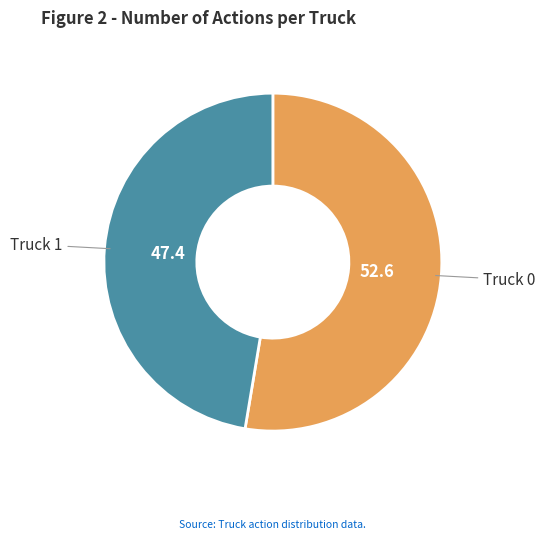

The Truck 0 slice represents 61% of the pie. True or false?

False